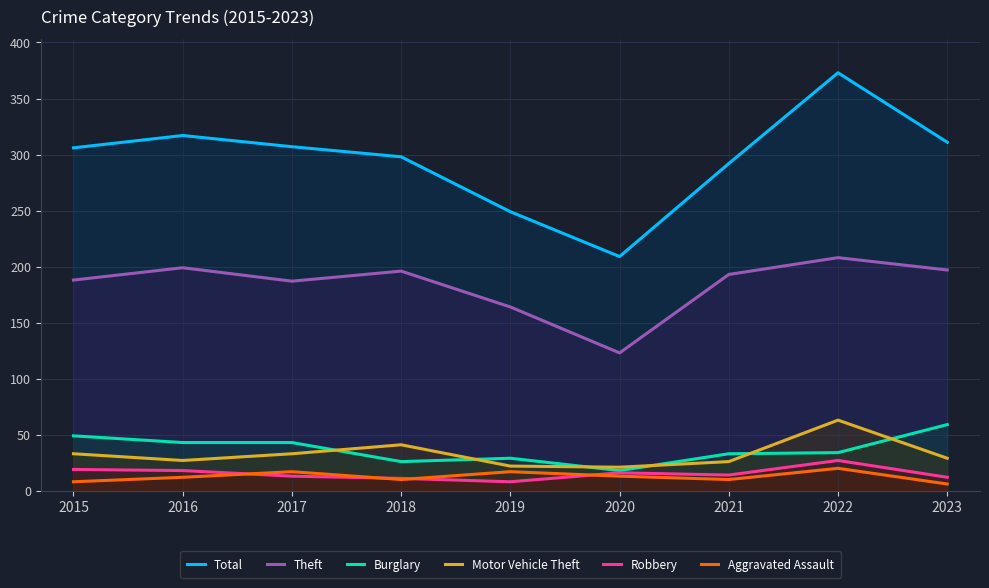

Reading left to right, list all the values displayed in this chart.

Total: 306	317	307	298	249	209	292	373	311
Theft: 188	199	187	196	164	123	193	208	197
Burglary: 49	43	43	26	29	18	33	34	59
Motor Vehicle Theft: 33	27	33	41	22	21	26	63	29
Robbery: 19	18	13	11	8	16	14	27	12
Aggravated Assault: 8	12	17	10	17	13	10	20	6